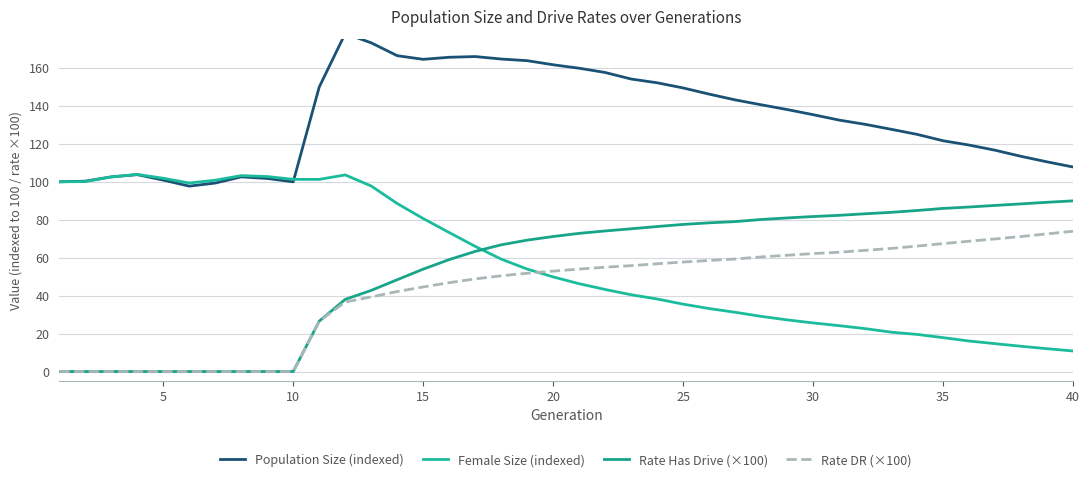

What is the maximum value for Rate Has Drive (×100)?

89.9